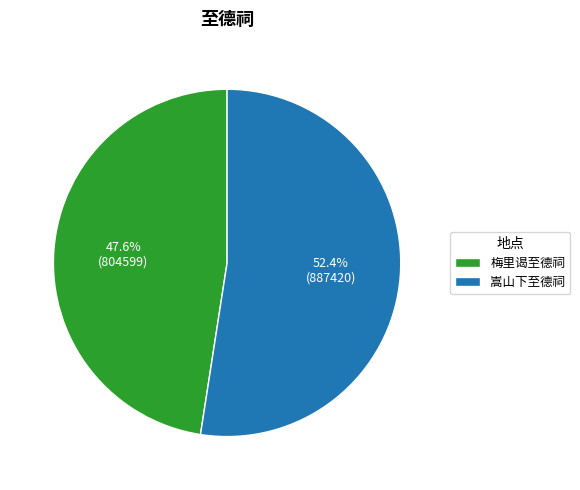

Count the number of slices in the pie.

2